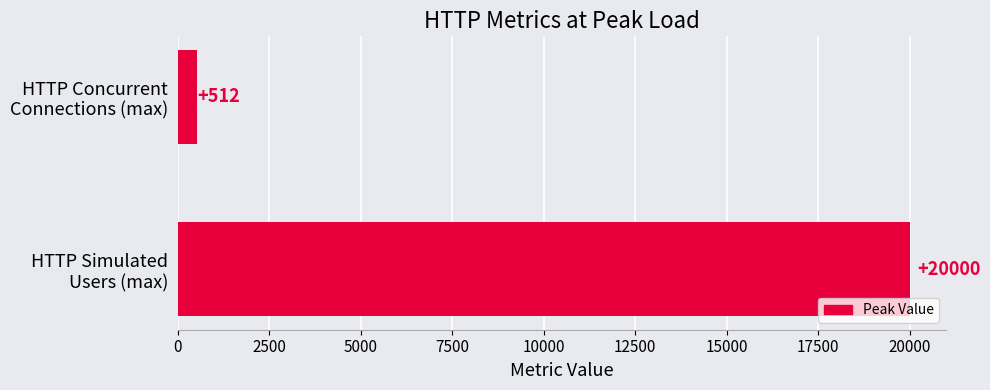

Does the chart contain stacked bars?

No